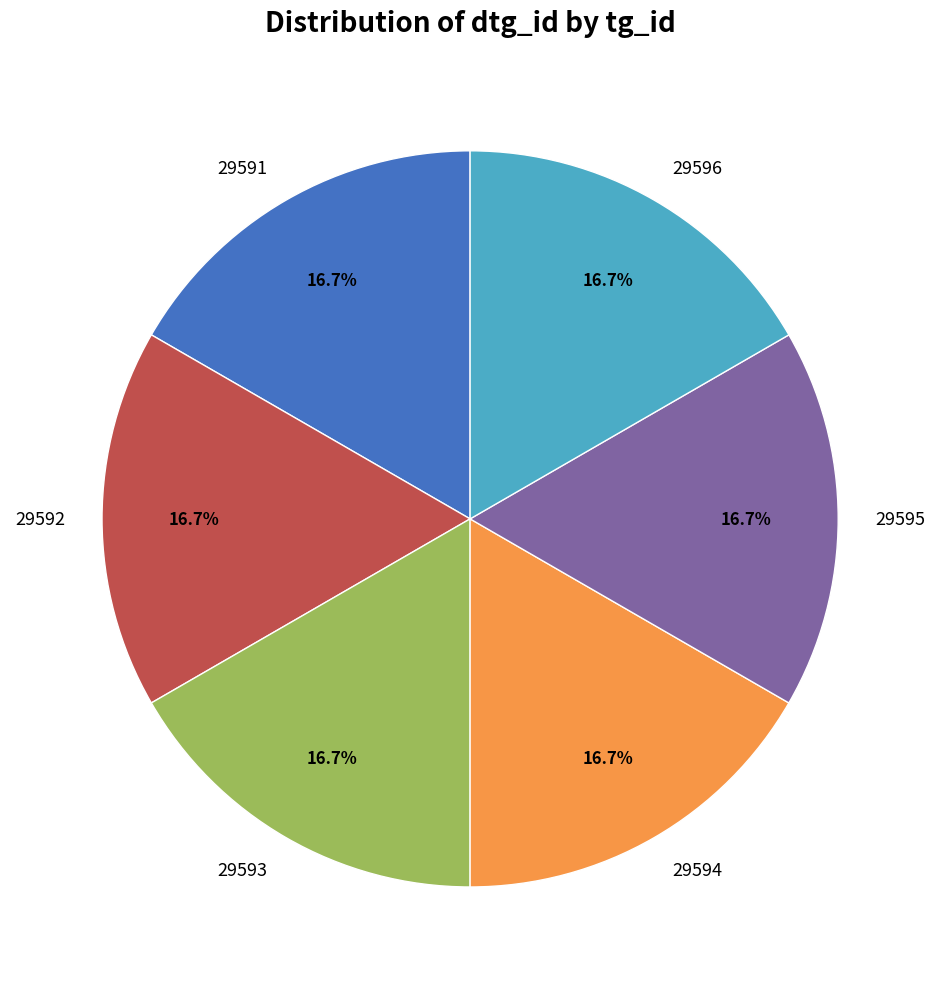

Approximately how many times larger is the value at 29592 compared to 29591?

1.0